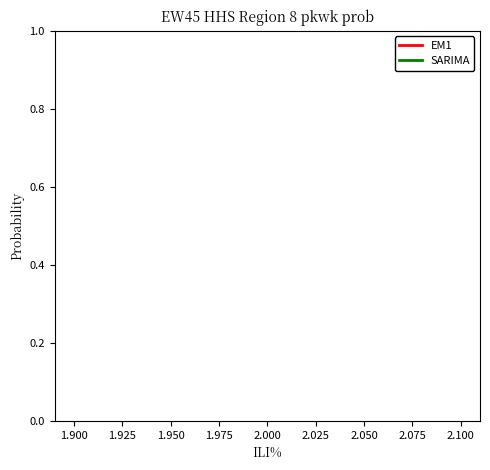

Does the chart have visible grid lines?

No